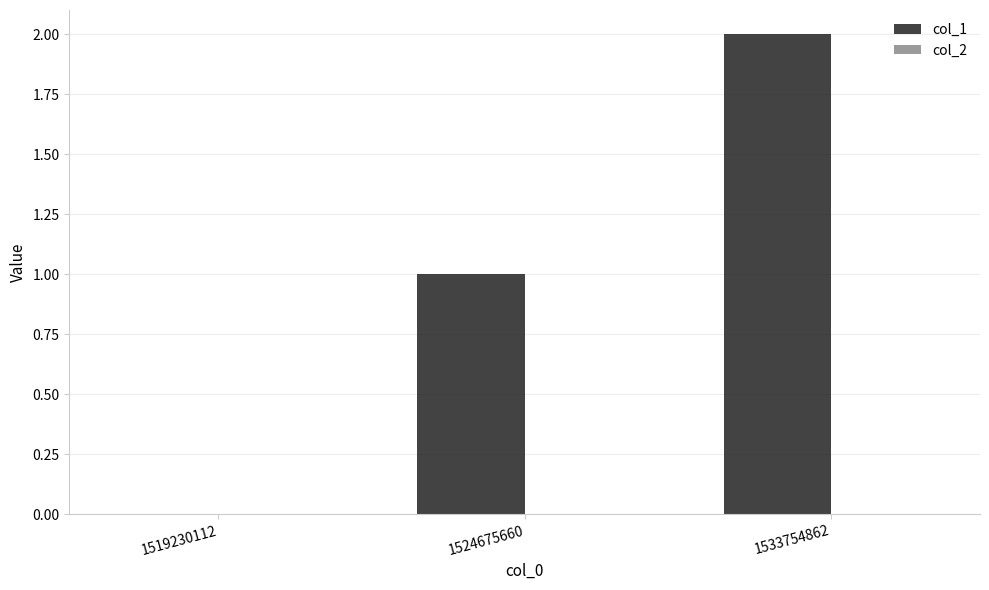

What is the change in value from 1519230112 to 1524675660?

+1